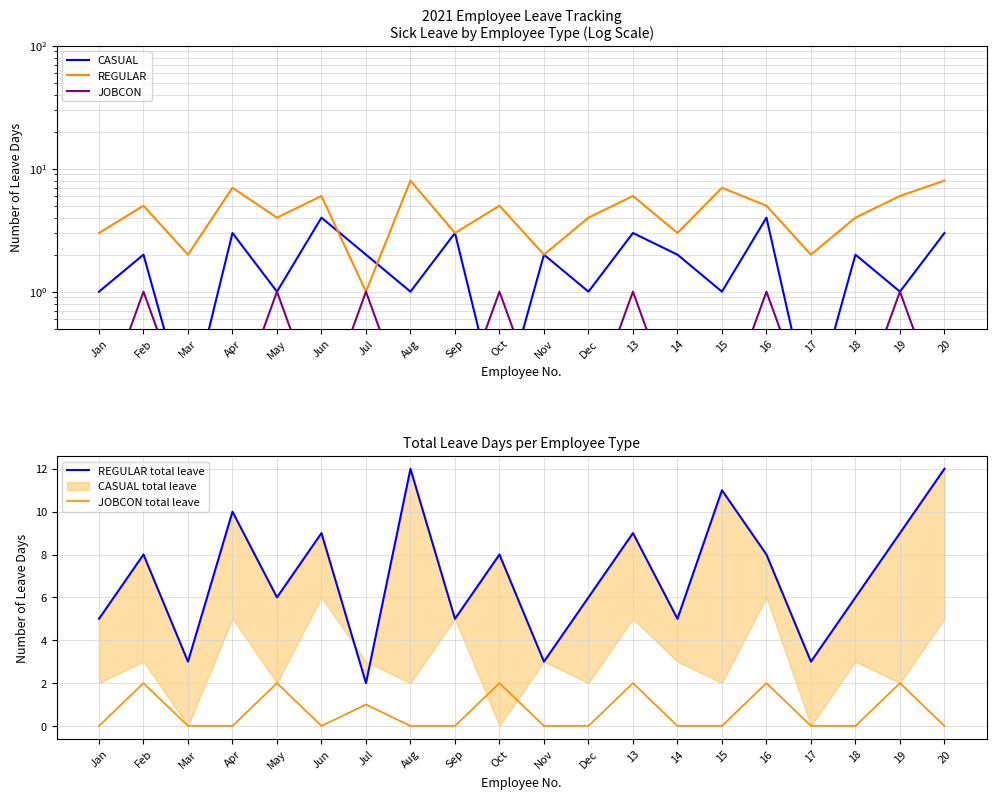

Which series has the widest spread of values?

REGULAR total leave